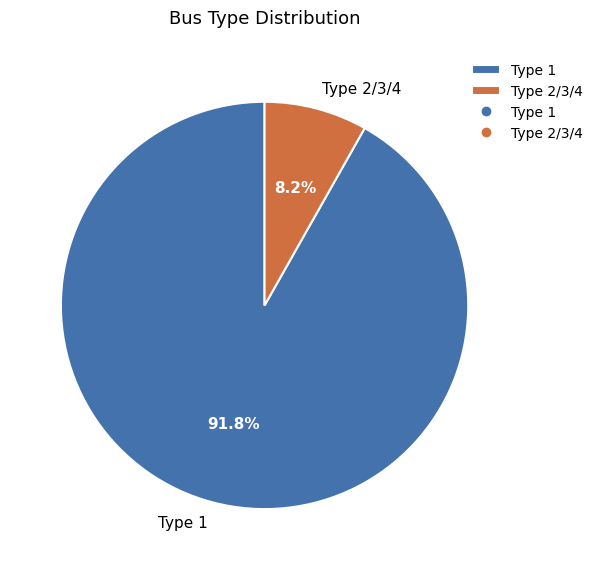

Approximately how many times larger is the value at Type 1 compared to Type 2/3/4?

11.2